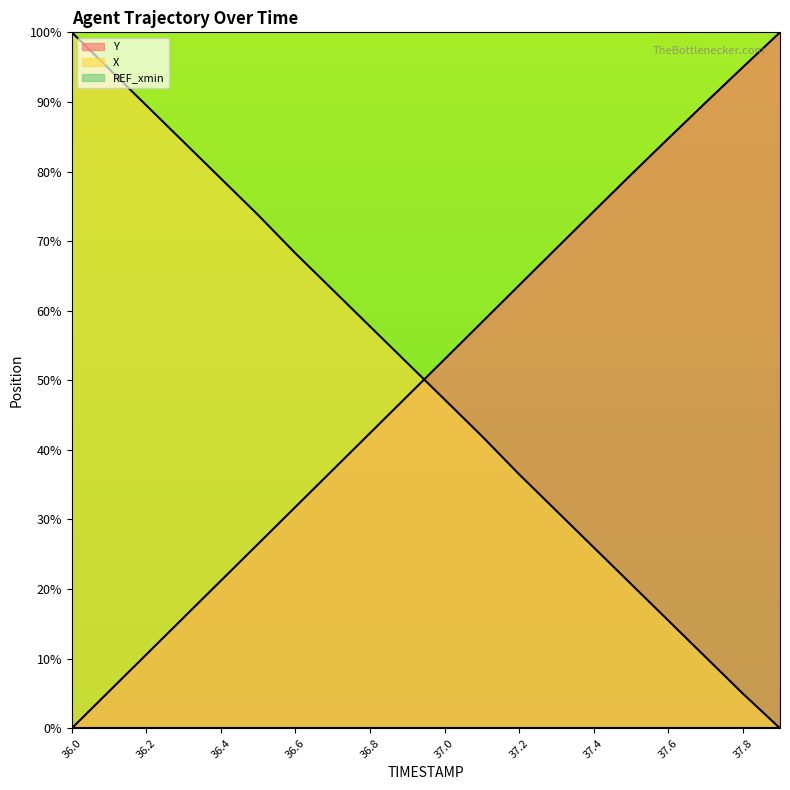

Which series changed the most between 37.4 and 37.6?

X